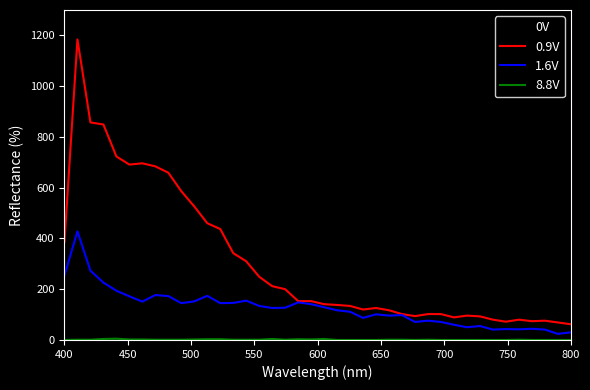

Count the number of data series in this chart.

4